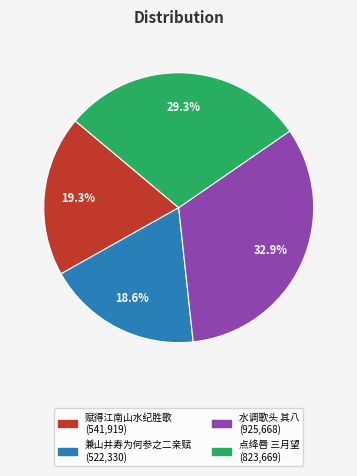

Does any single category account for the majority?

No